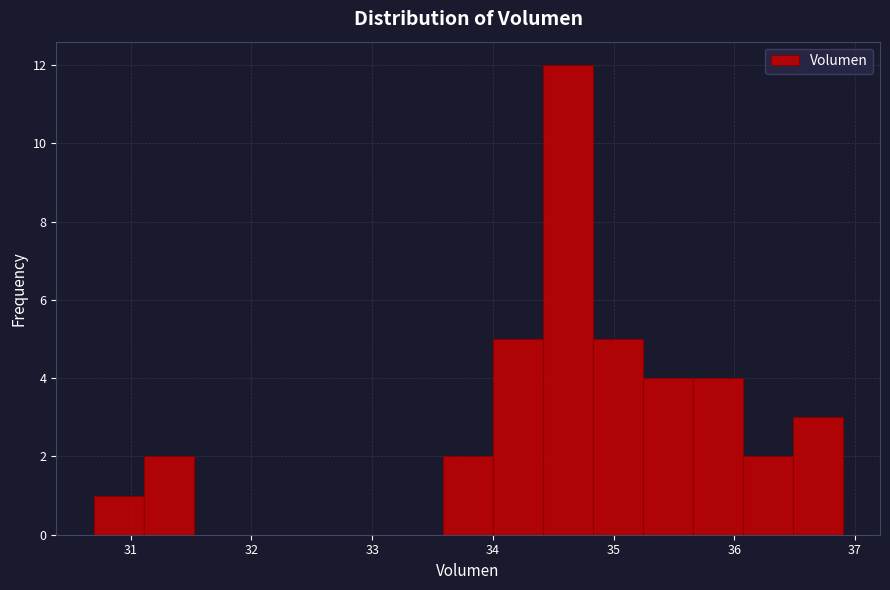

Reading left to right, transcribe this chart: for each bar, give the range it covers on the x-axis and its height. Neither the bar edges nor the heights are printed on the chart, so give them approximately, as read against the axes.

30.7 to 31.1: 1
31.1 to 31.5: 2
31.5 to 31.9: 0
31.9 to 32.3: 0
32.3 to 32.8: 0
32.8 to 33.2: 0
33.2 to 33.6: 0
33.6 to 34.0: 2
34.0 to 34.4: 5
34.4 to 34.8: 12
34.8 to 35.2: 5
35.2 to 35.7: 4
35.7 to 36.1: 4
36.1 to 36.5: 2
36.5 to 36.9: 3